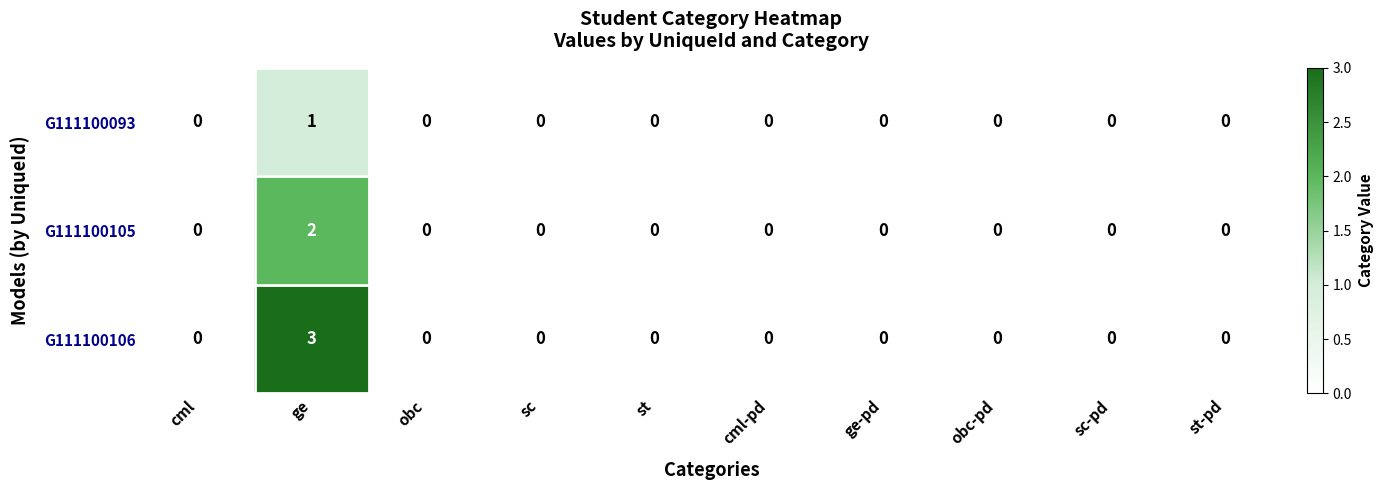

Which label corresponds to the largest value in the chart?

ge